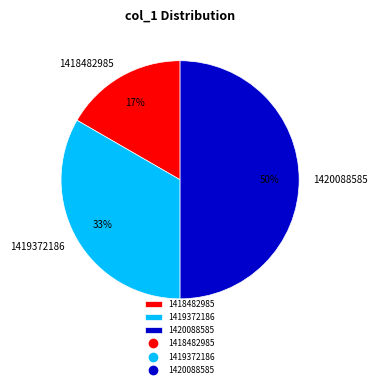

Count the number of slices in the pie.

3